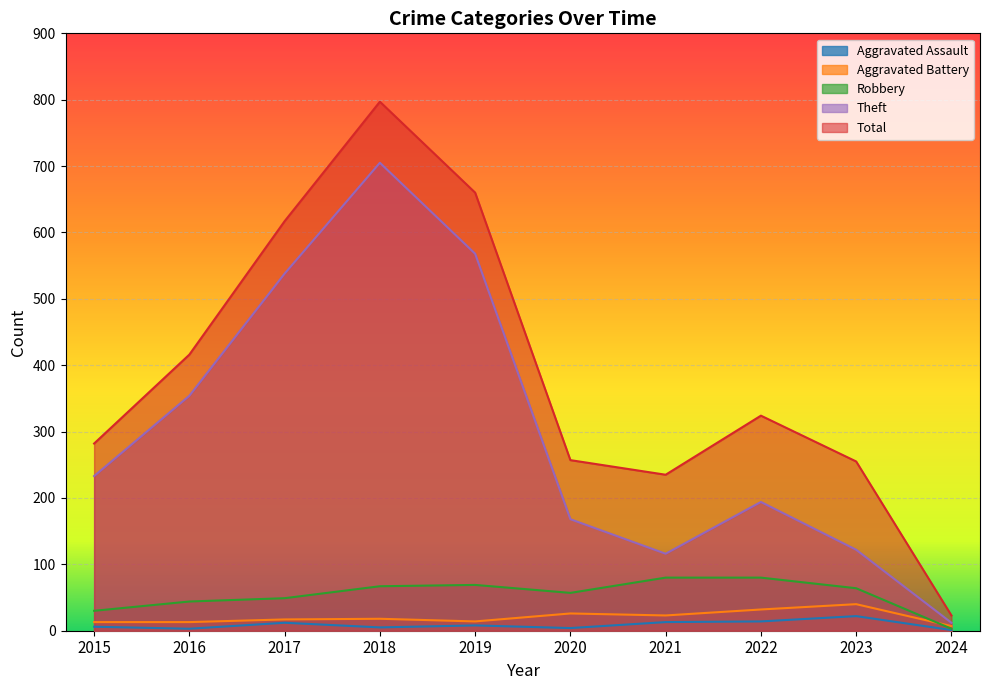

Is the value of Theft at 2020 greater than the value of Robbery at 2018?

Yes